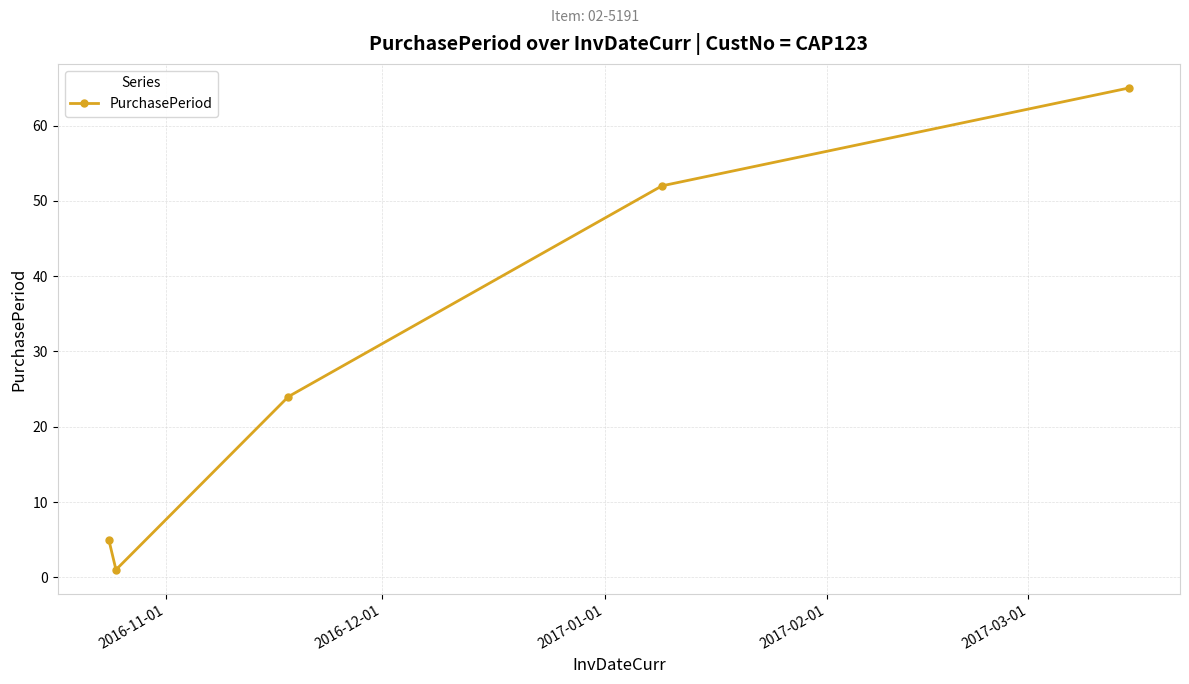

What is the difference between the maximum and second lowest values?

60